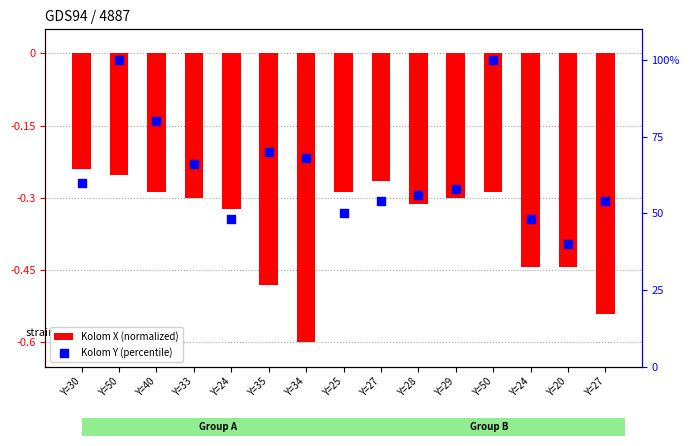

What is the total value across all series at Y=27?

53.7